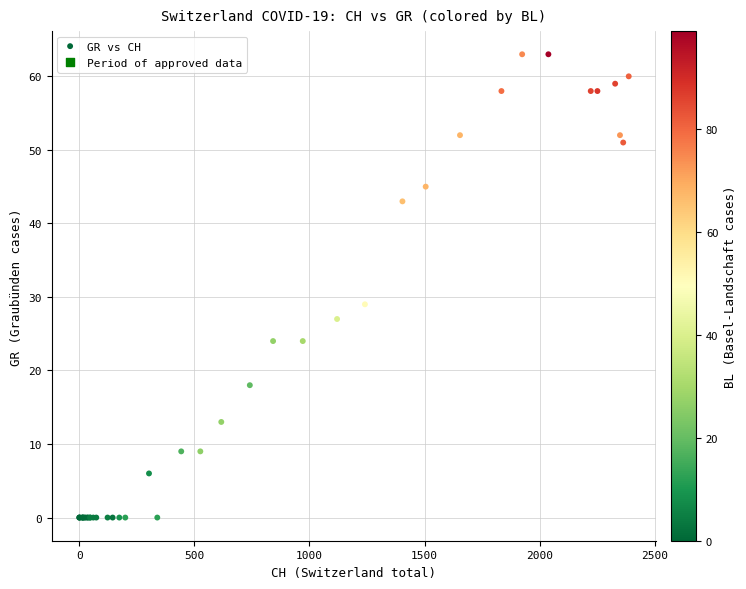

What Y value in the scatter plot is closest to 31?

29